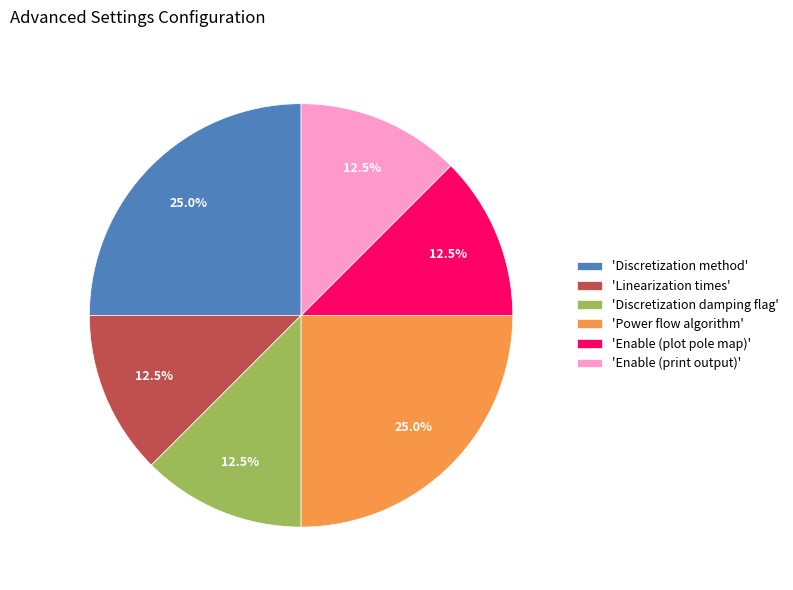

Combined, what portion of the pie is 'Enable (plot pole map)' and 'Discretization damping flag'?

25.0%